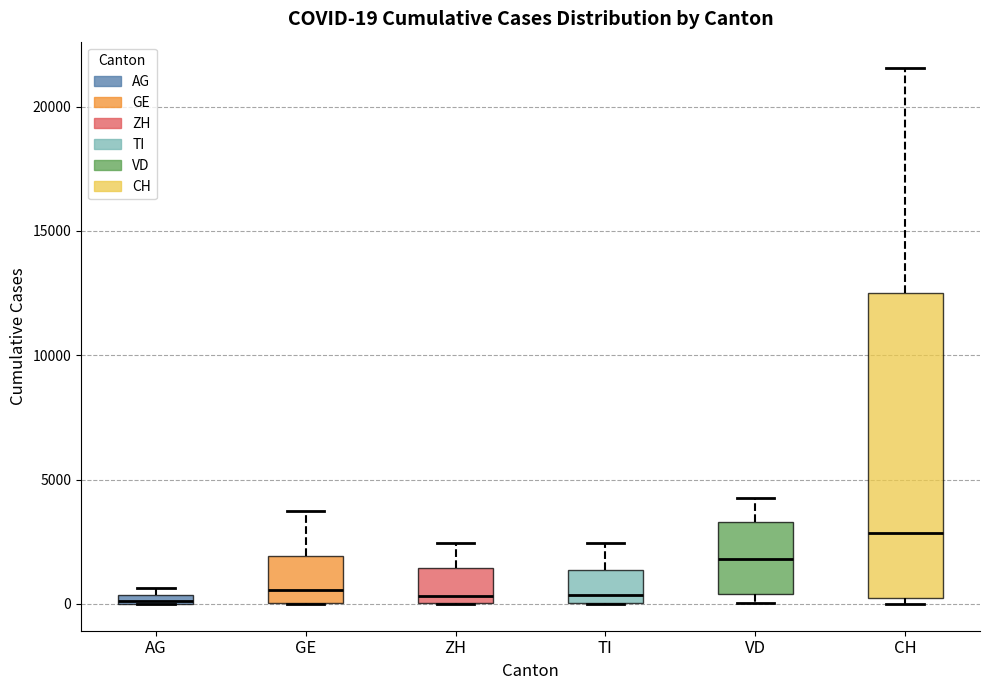

Comparing the boxes themselves (not the whiskers), which one is the tallest?

CH